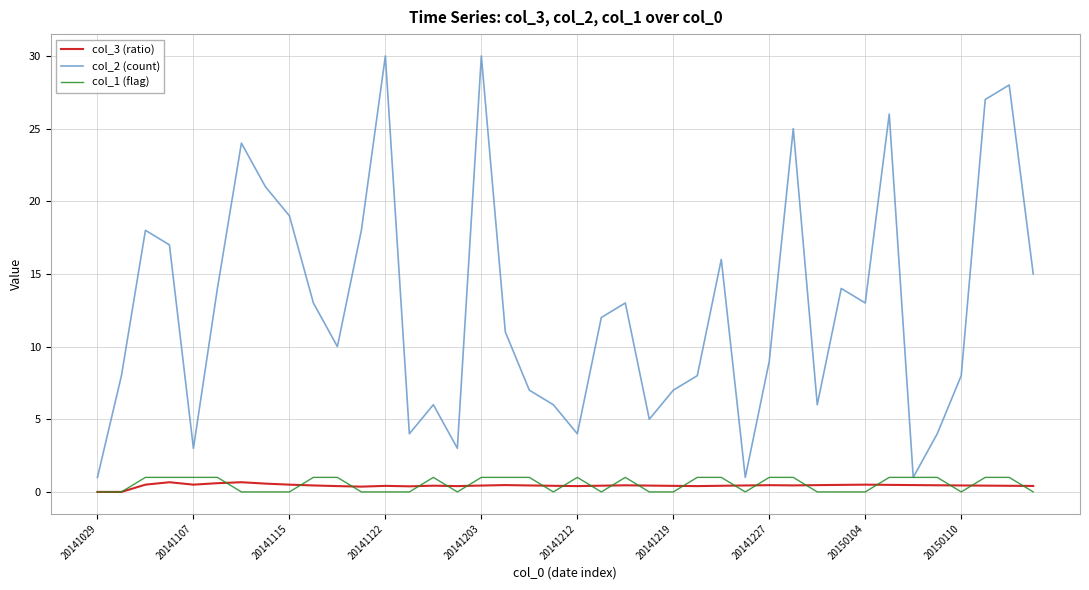

Which series has the largest total across all categories?

col_2 (count)